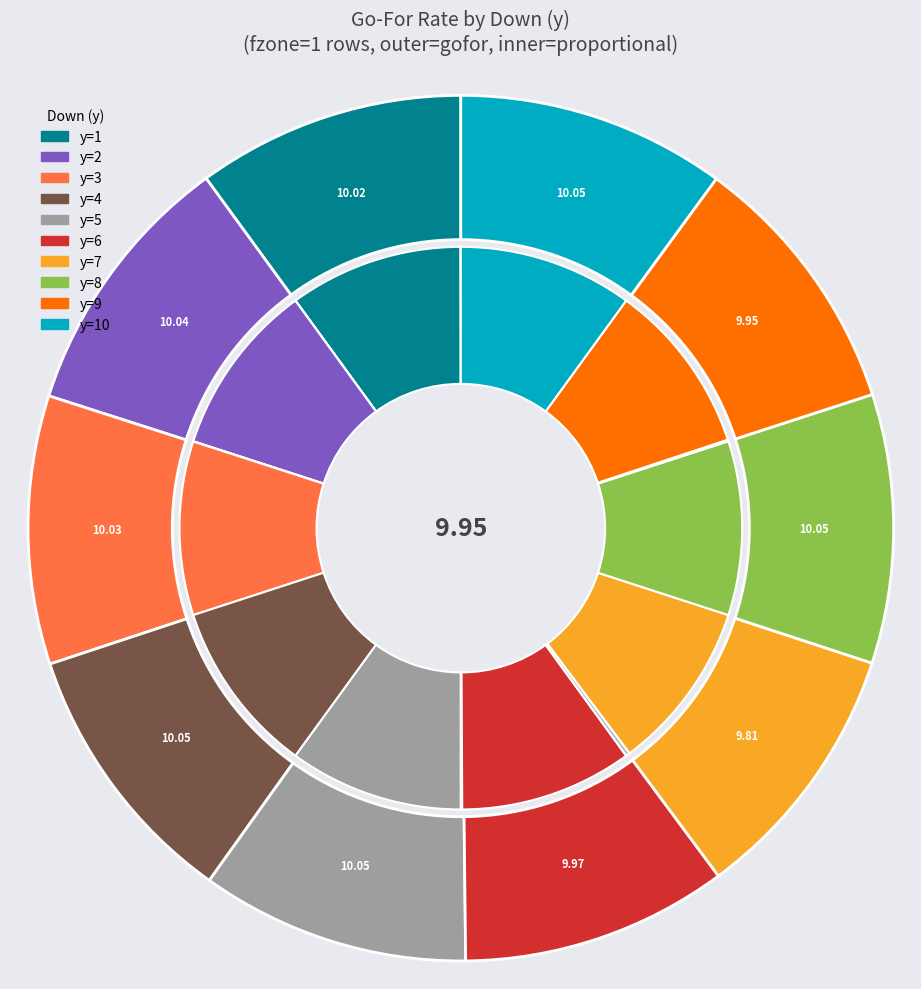

How many segments does this pie chart have?

10